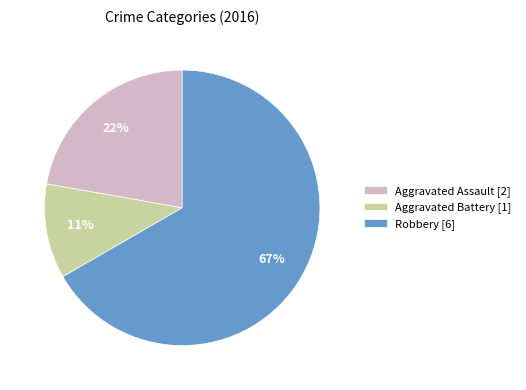

Rank the categories by value from lowest to highest.

Aggravated Battery [1], Aggravated Assault [2], Robbery [6]